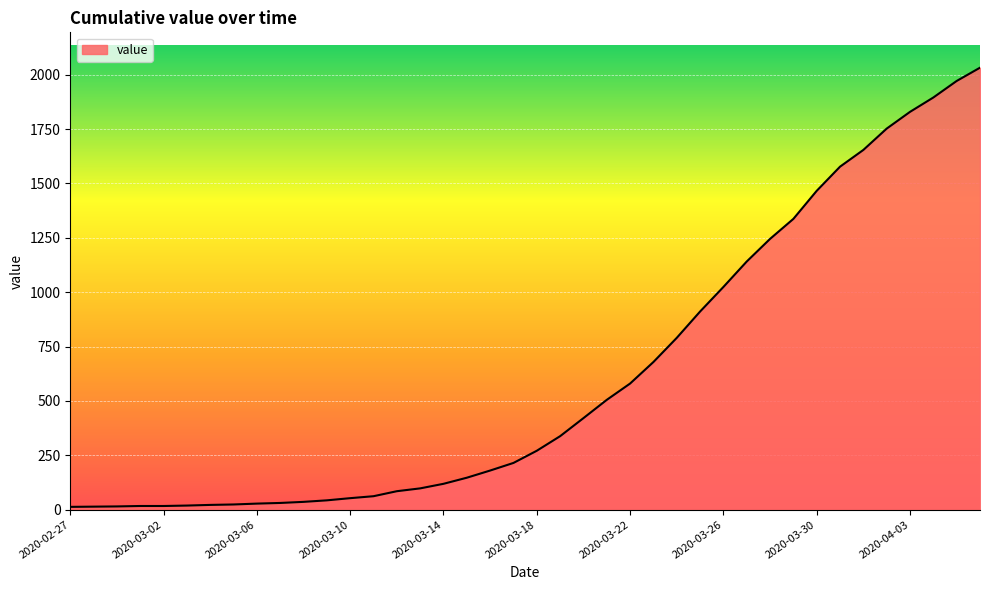

What is the maximum value shown in the chart?

2032